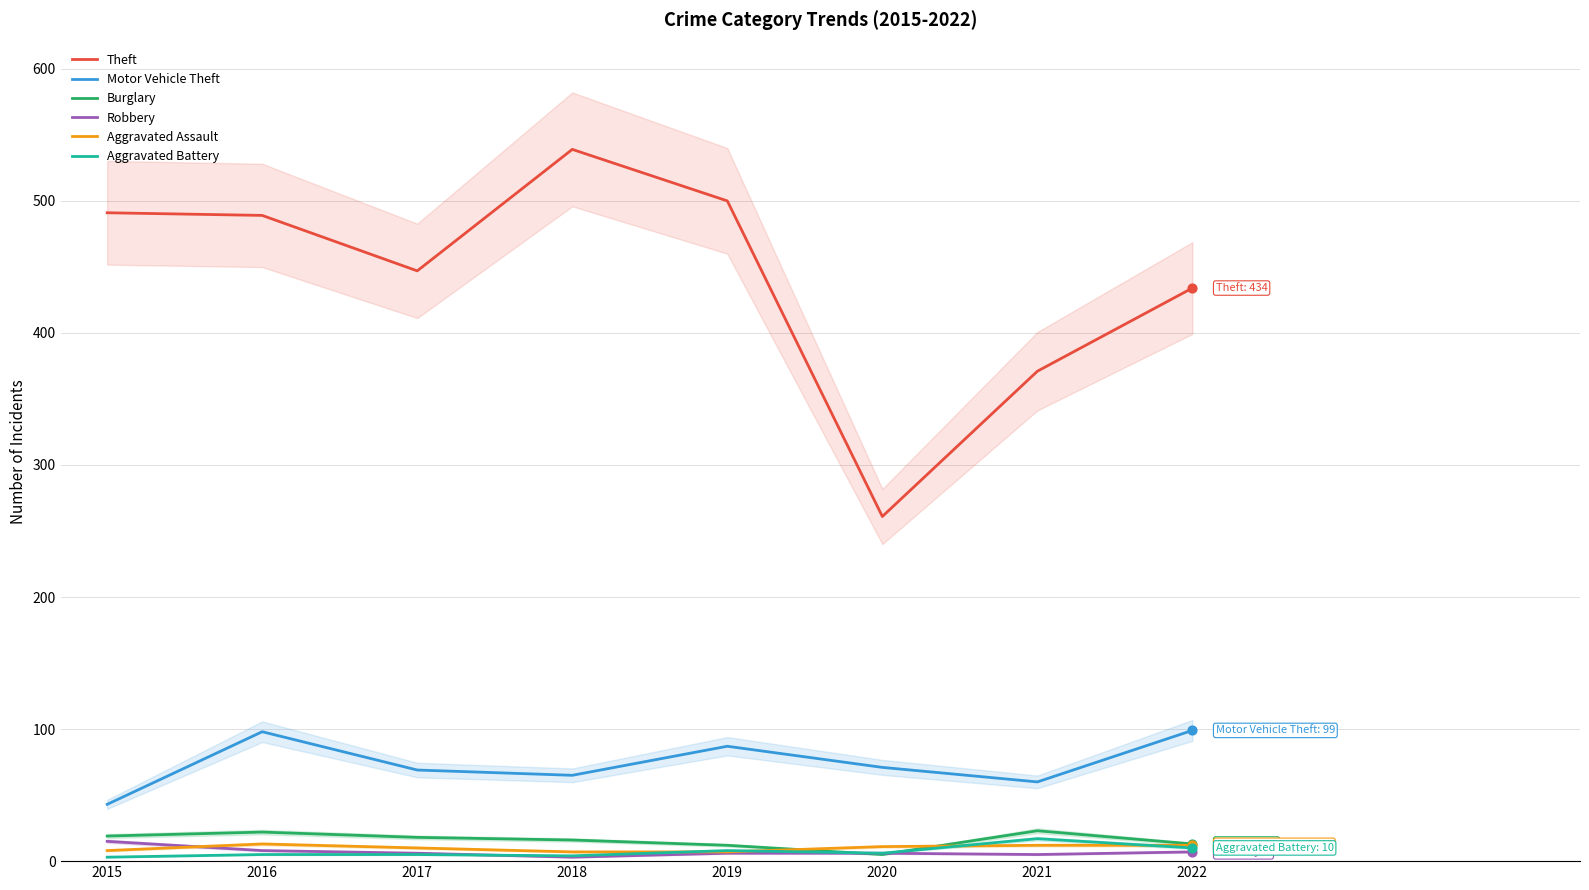

Is the value of Robbery at 2018 greater than the value of Motor Vehicle Theft at 2021?

No